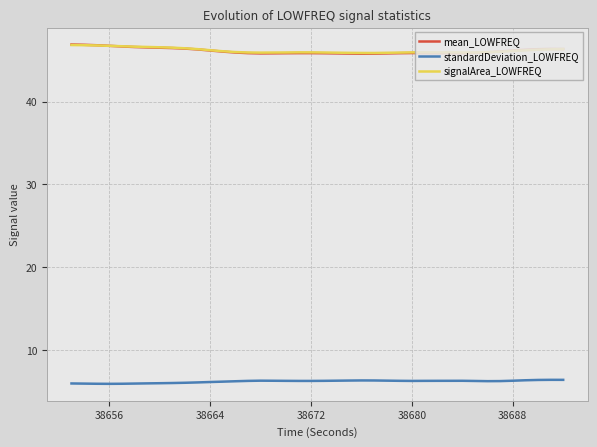

What is the smallest value displayed?

5.9